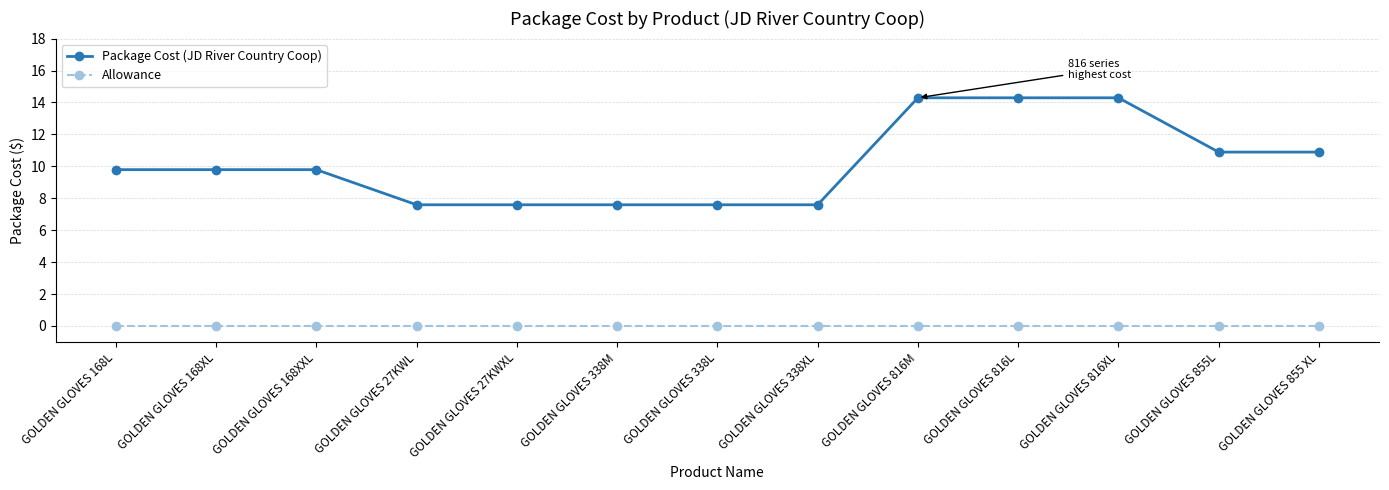

Is the value of Allowance at GOLDEN GLOVES 27KWXL greater than the value of Package Cost (JD River Country Coop) at GOLDEN GLOVES 816M?

No